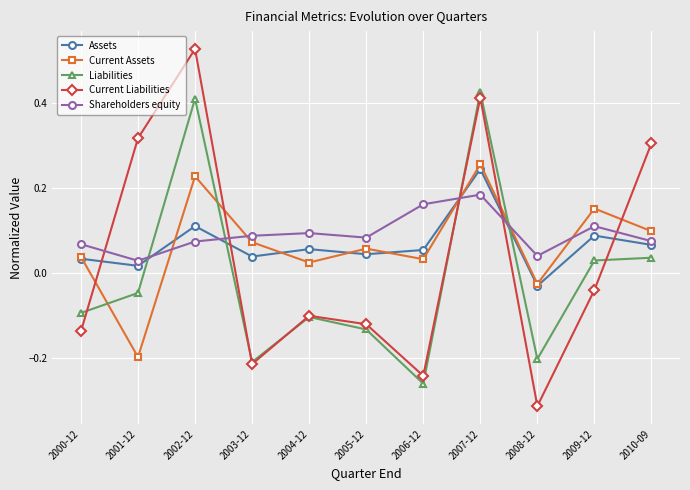

Which series has the largest range (max minus min)?

Current Liabilities